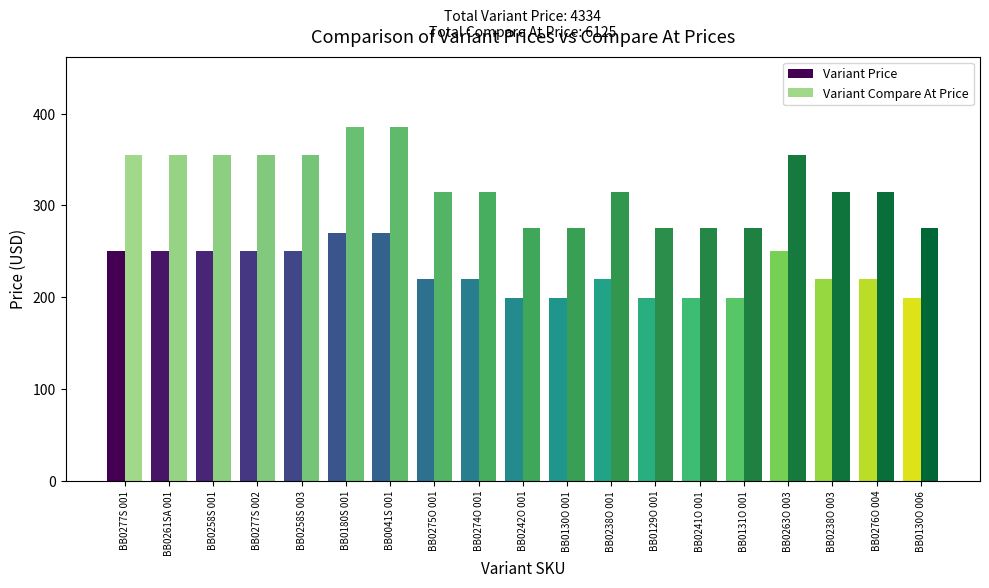

What is the label of the 1st bar from the left?

BB0277S 001